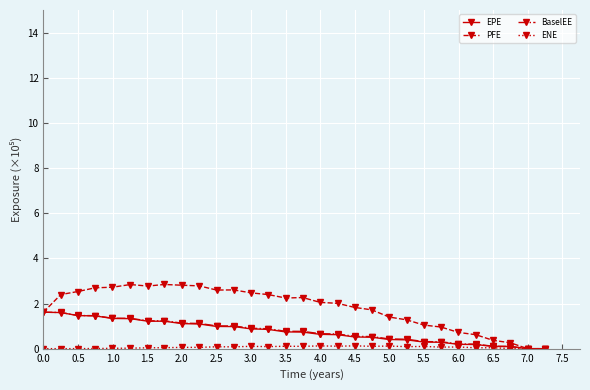

True or false: EPE has more than 0 interior local peaks.

True